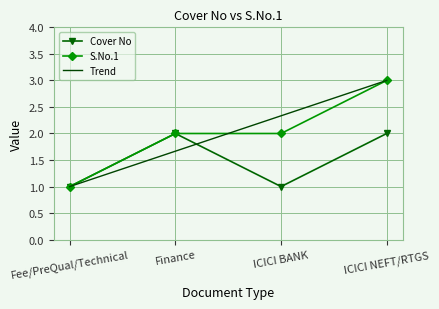

Reading left to right, what are all the values shown in this chart?

Cover No: 1	2	1	2
S.No.1: 1	2	2	3